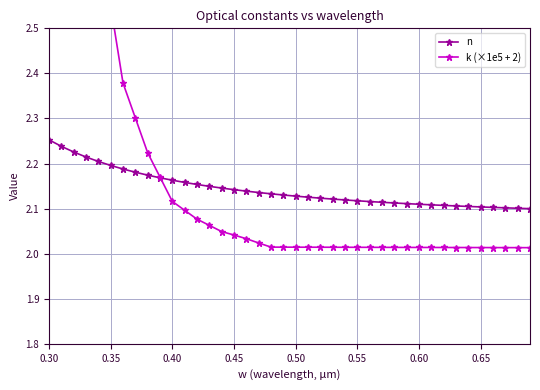

Is it true that n equals 3.7 at 0.60?

False